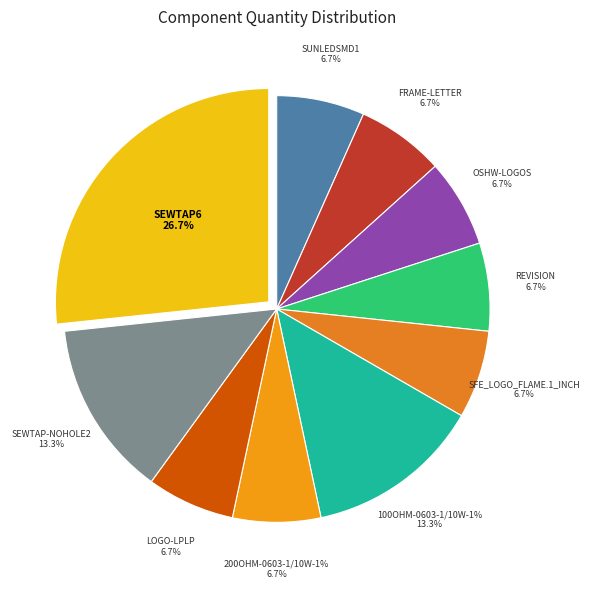

What is the change in value from SFE_LOGO_FLAME.1_INCH to SEWTAP-NOHOLE2?

+1